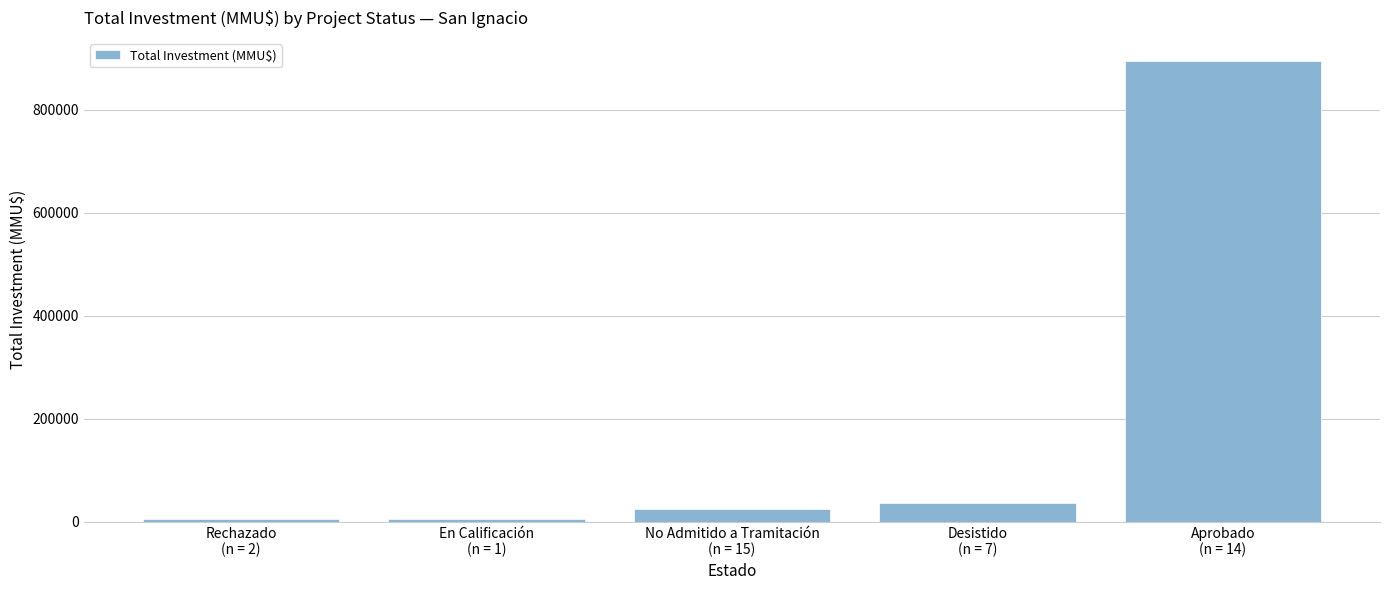

Is it true that the value at No Admitido a Tramitación
(n = 15) is 25287?

True